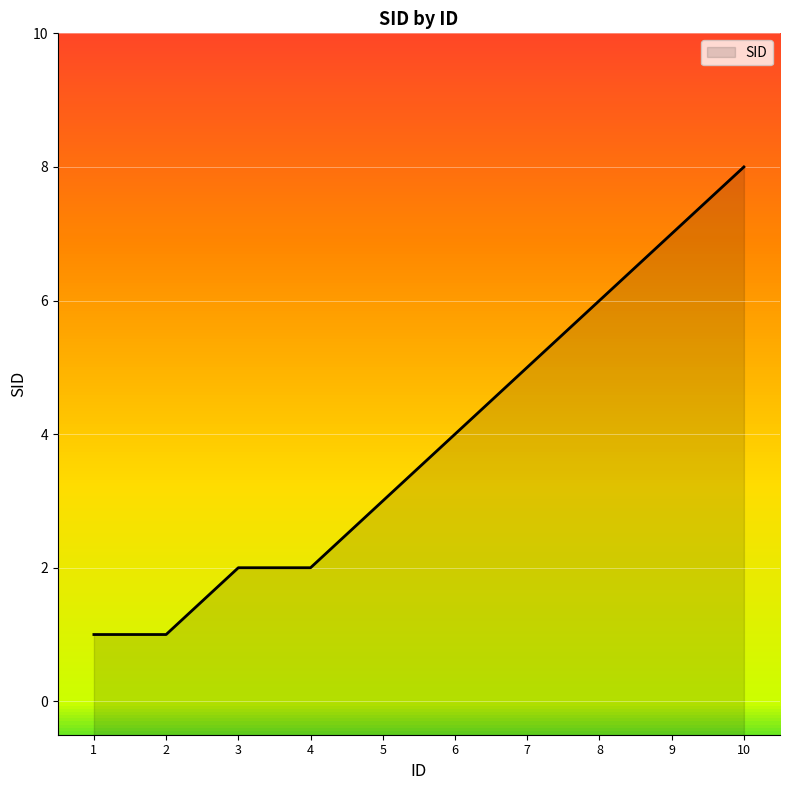

Reading left to right, list all the values displayed in this chart.

1	1	2	2	3	4	5	6	7	8